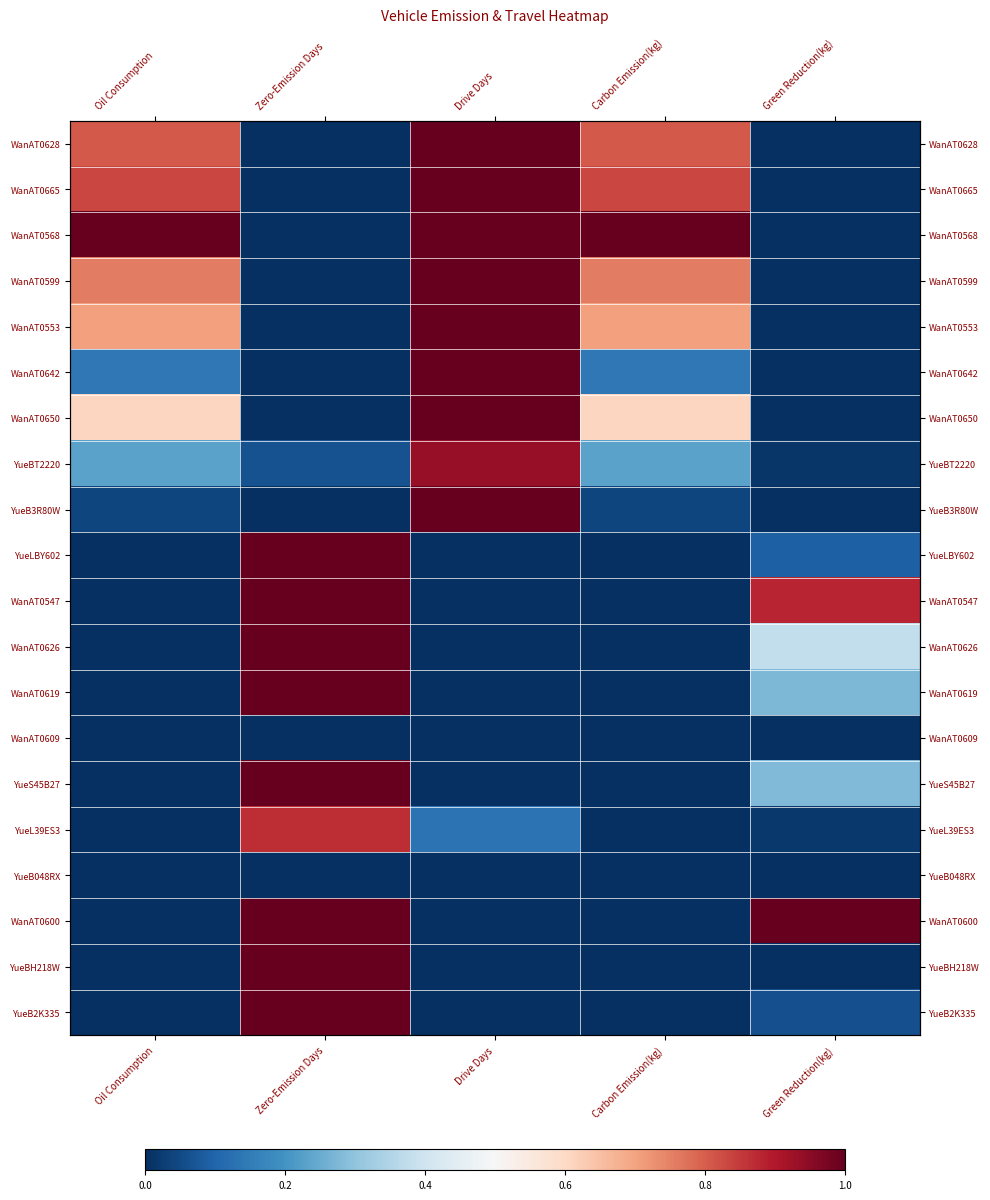

Is it true that YueBH218W equals 0.5 at Zero-Emission Days?

False